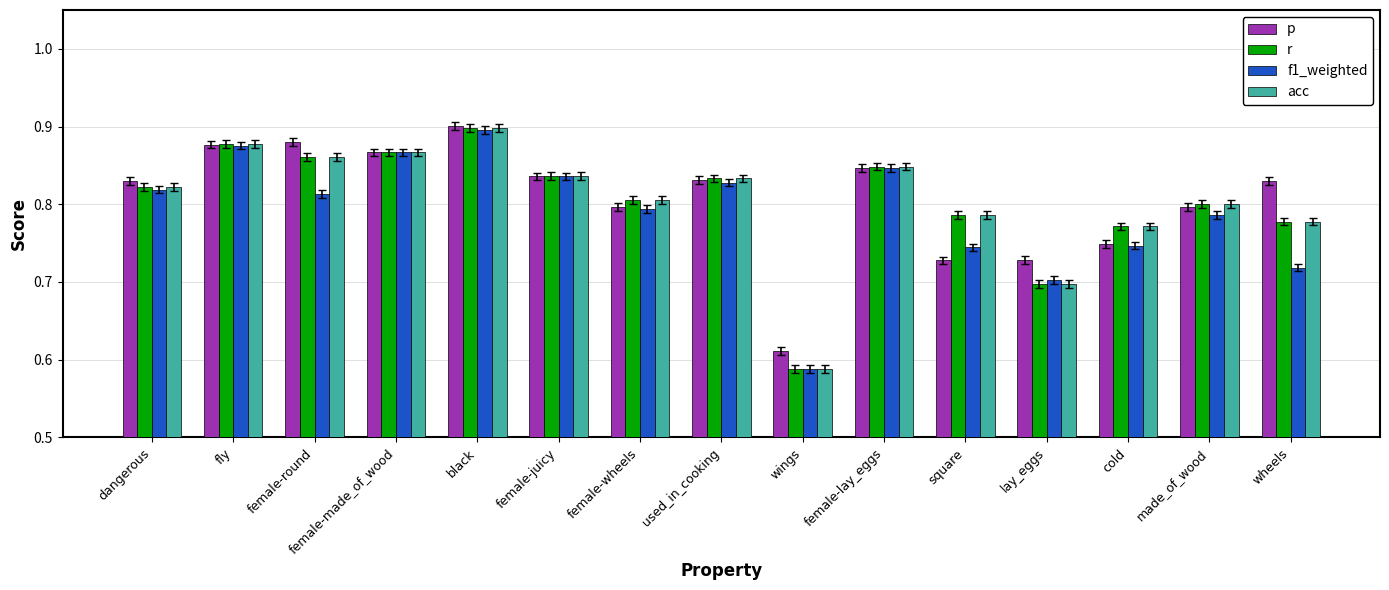

What is the label of the 4th bar from the right?

lay_eggs